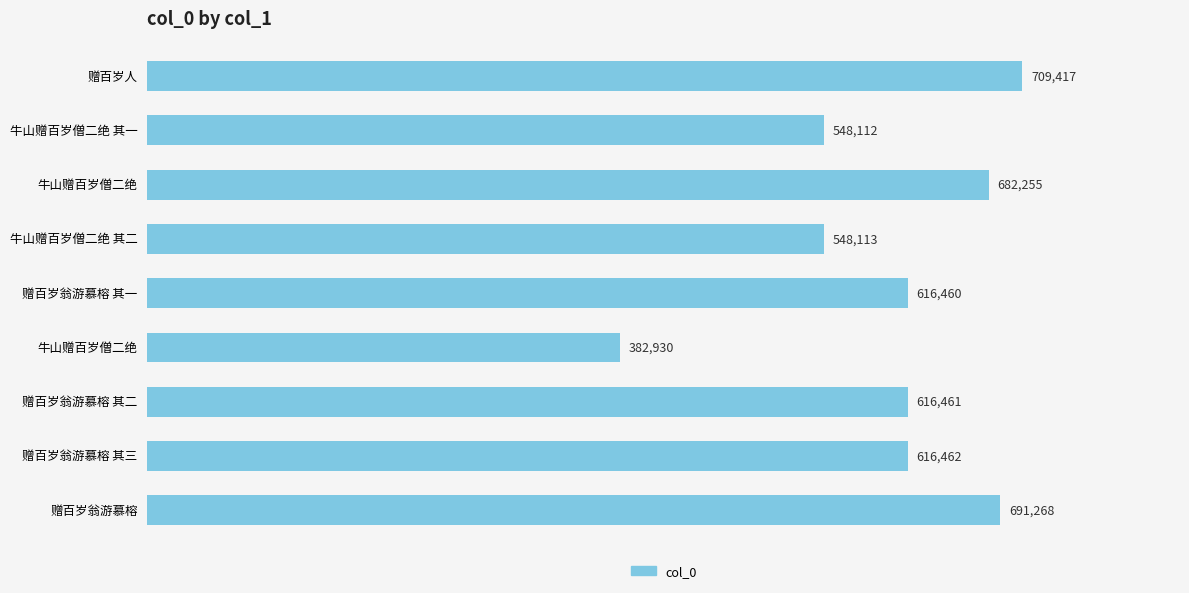

How many data points are less than 616461?

4